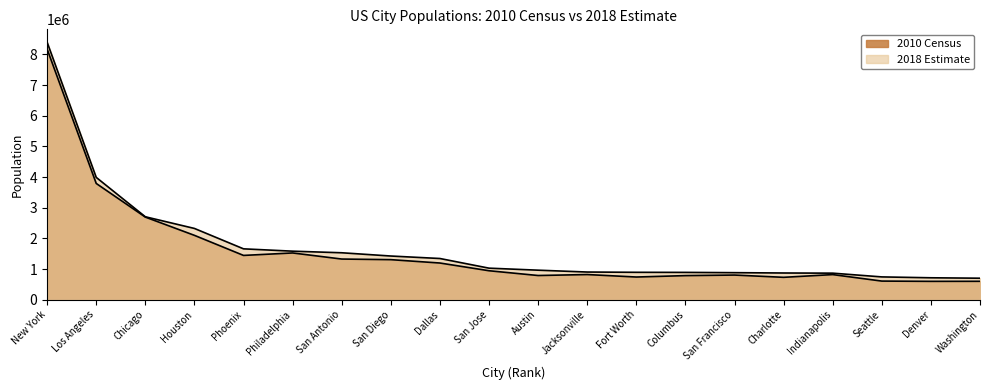

The 2010 Census series shows 3792621 at Los Angeles. True or false?

True